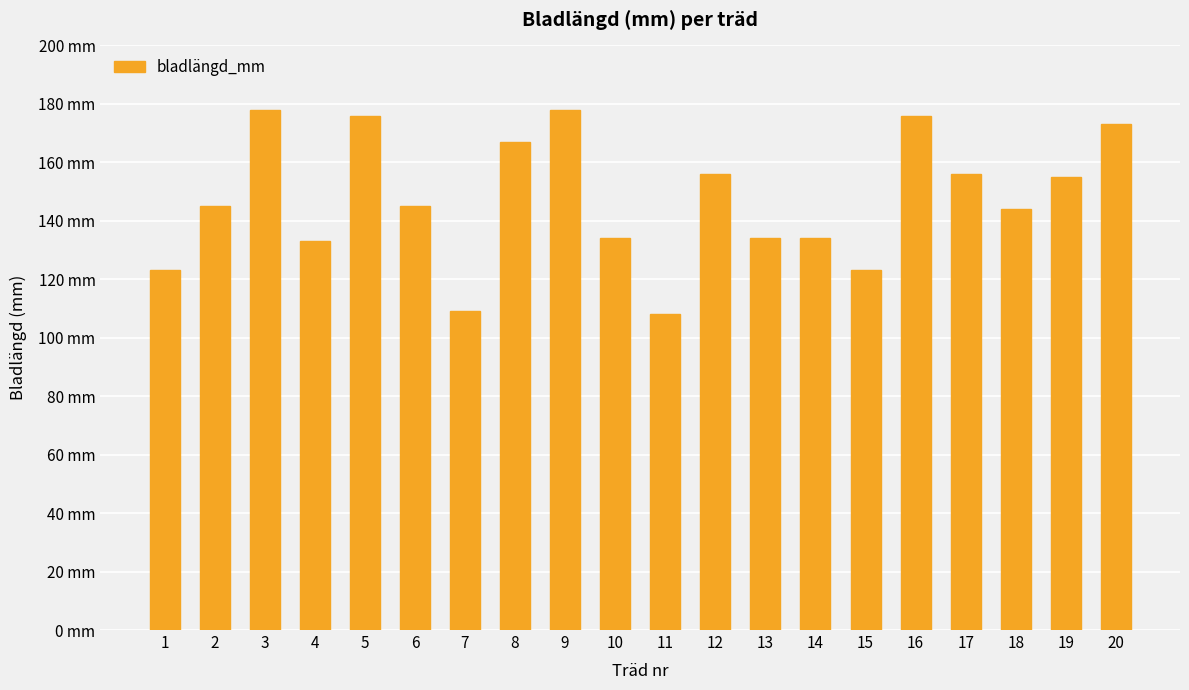

Are the bars grouped side by side (vs. stacked)?

No